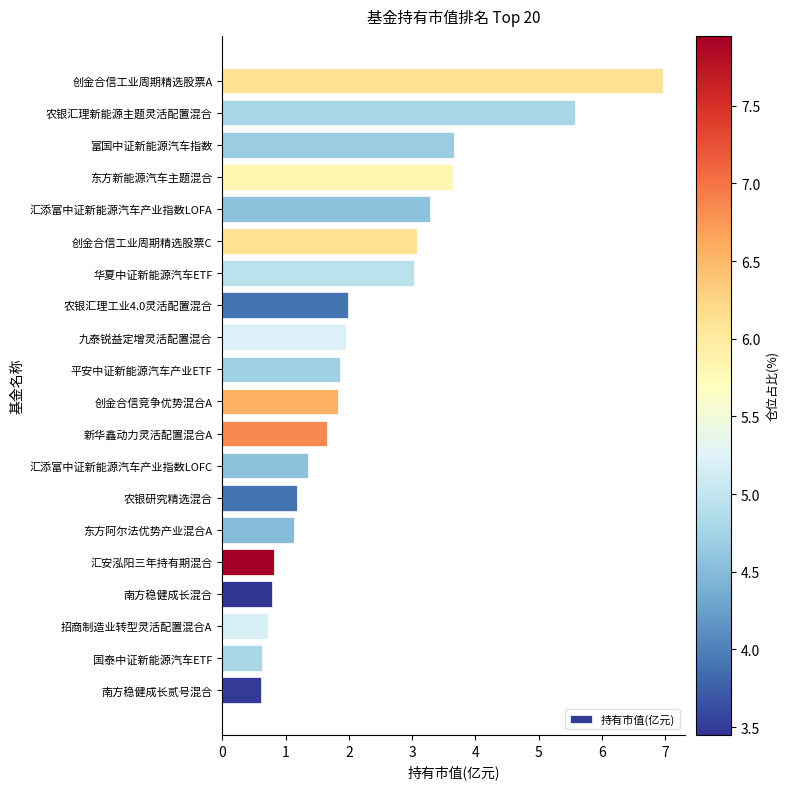

Approximately how many times larger is the value at 农银汇理新能源主题灵活配置混合 compared to 新华鑫动力灵活配置混合A?

3.4